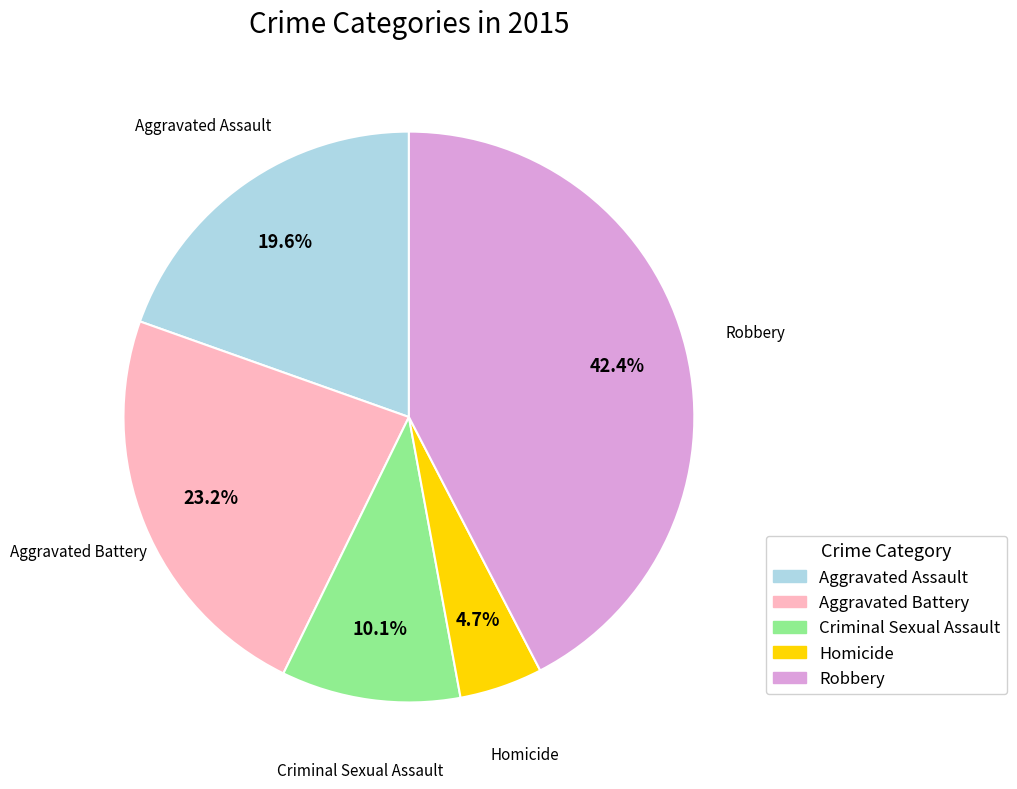

Which slice is the smallest?

Homicide